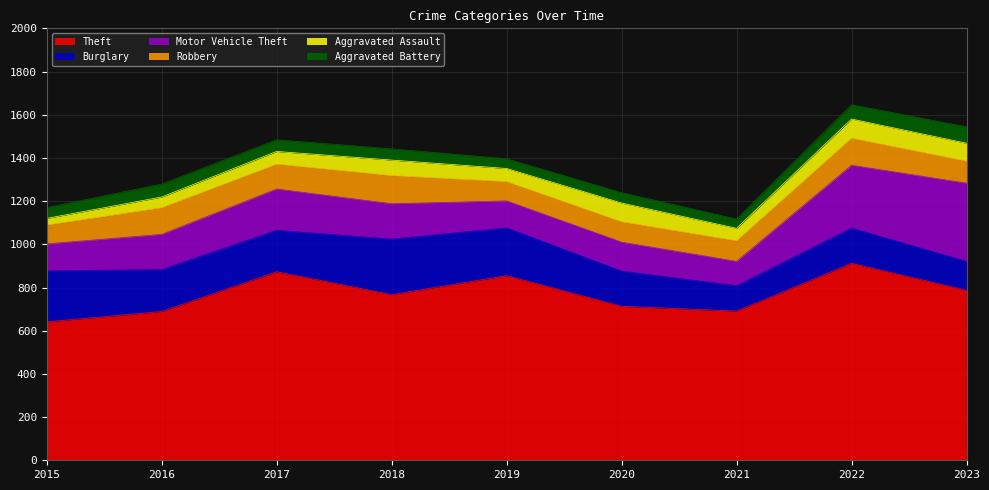

What is the difference between the maximum and minimum values in the Robbery series?

43